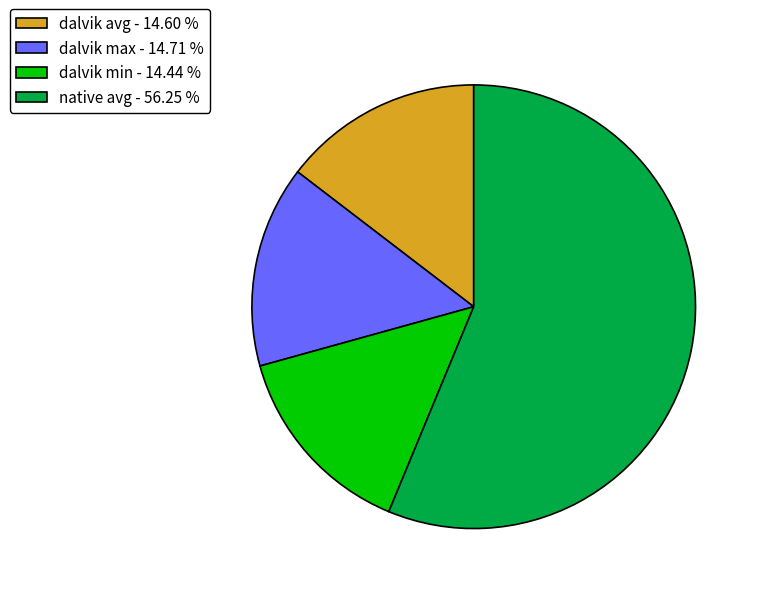

Does native avg represent more than half of the total?

Yes